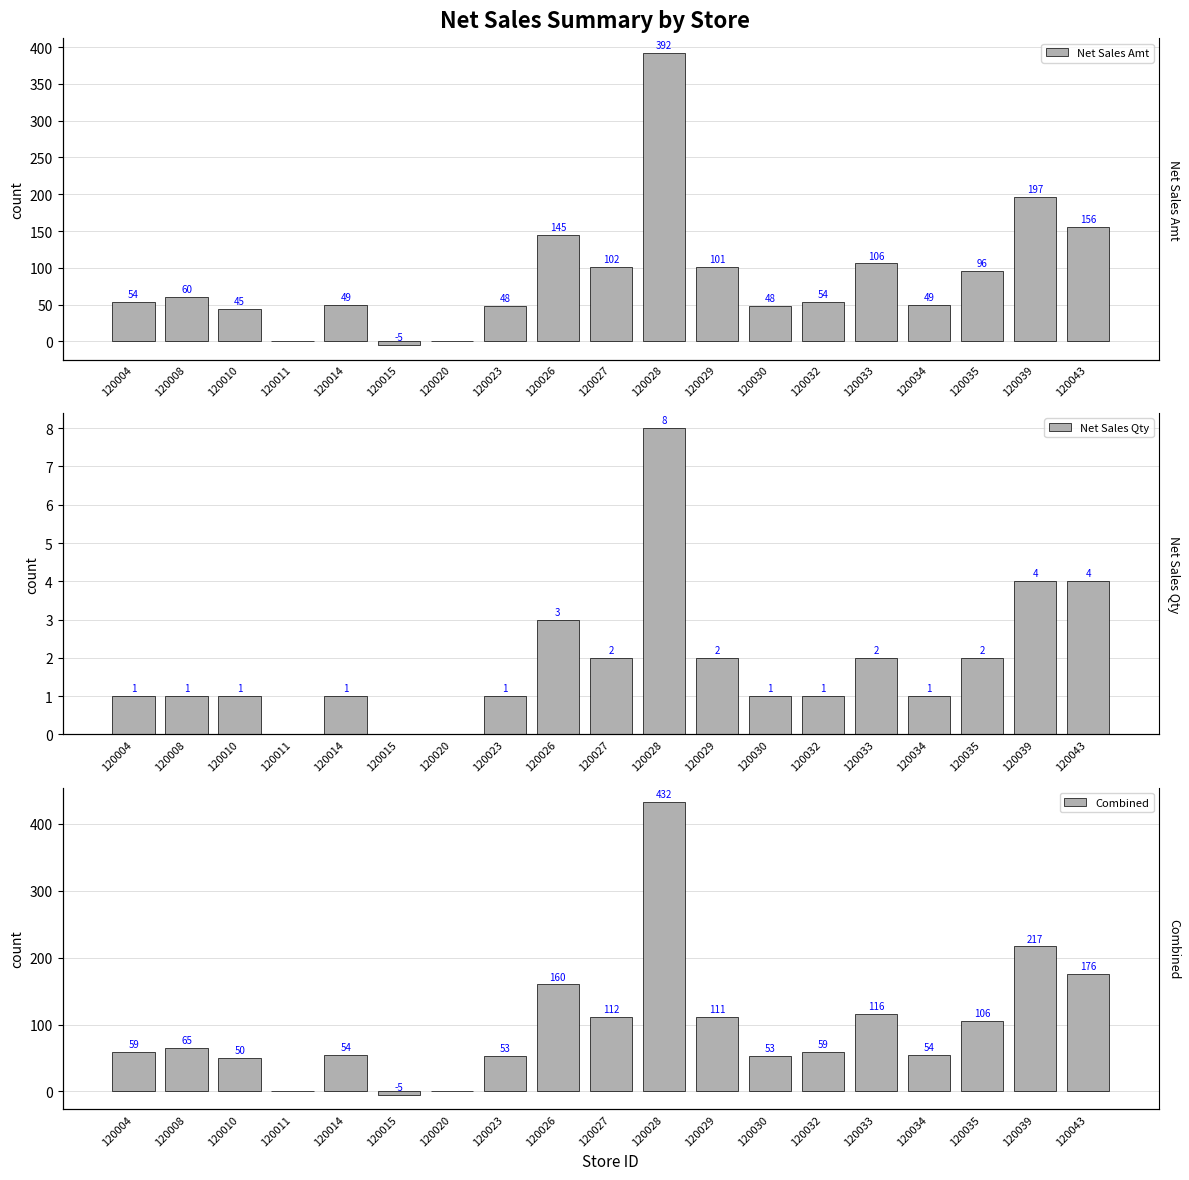

What is the minimum value for Combined?

-4.8